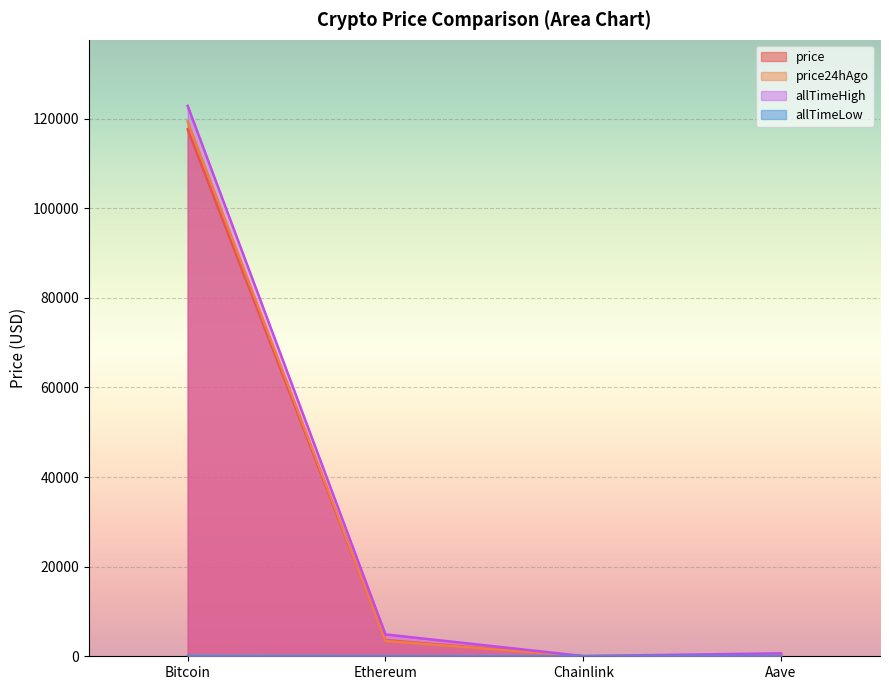

What is the label of the 2nd point from the right?

Chainlink